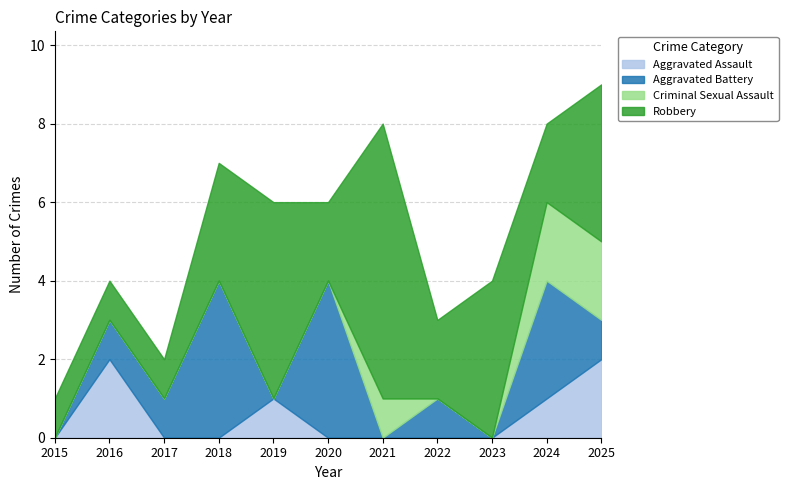

At how many categories does at least one series exceed 2?

7